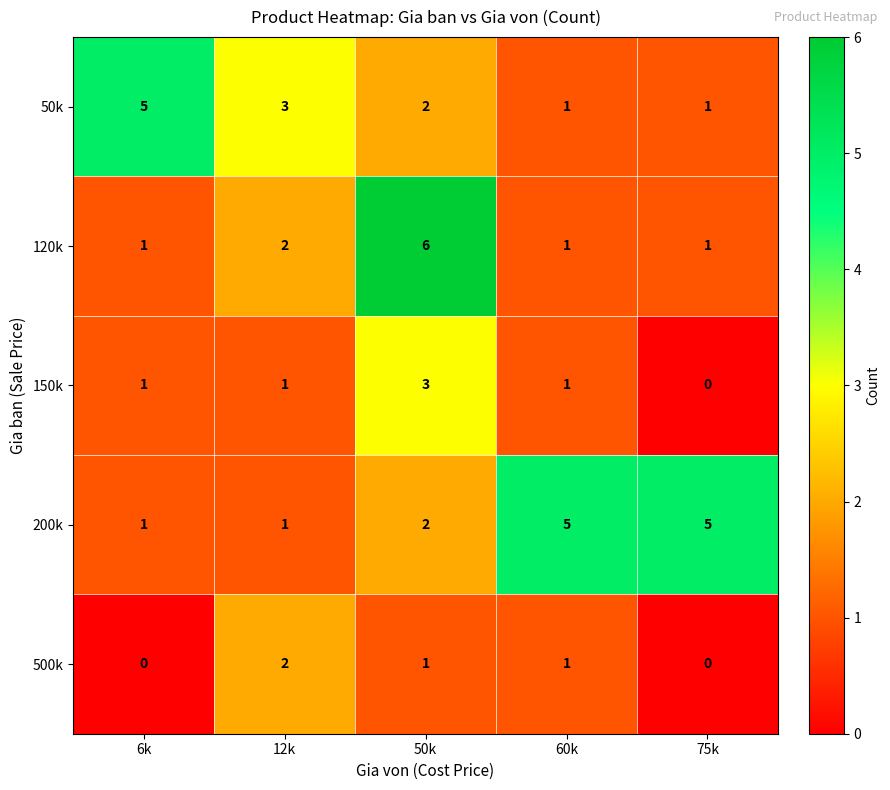

What is the difference between the second highest and second lowest values in the 200k series?

4